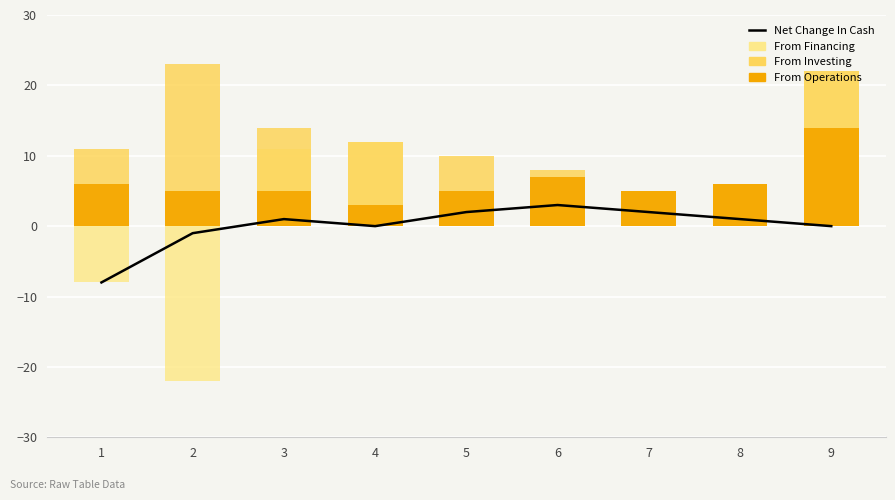

At which category is the sum across all series the highest?

9